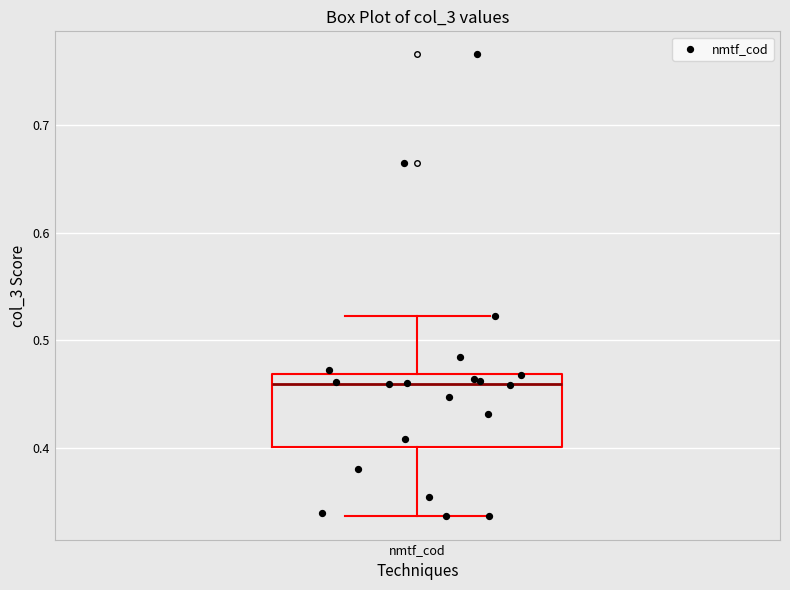

Where does the upper whisker of the box for nmtf_cod end on the y-axis? The values are not printed on the chart, so give them approximately, as read against the axis.

0.52